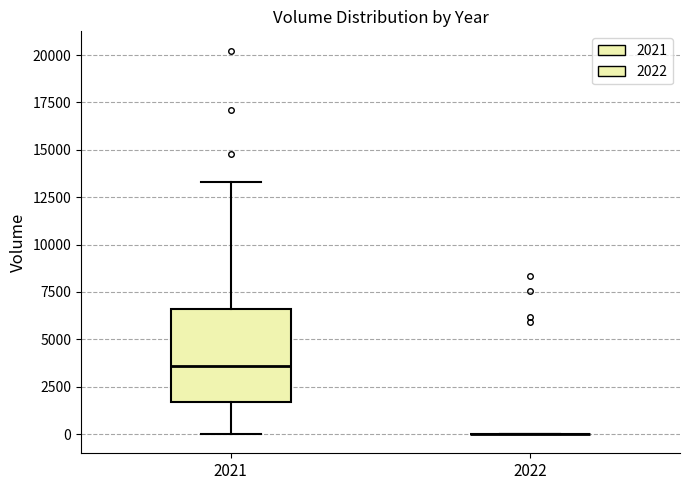

Reading left to right, read every box against the y-axis: the position of its median line, the range the box covers, and the ends of its whiskers. The values are not printed on the chart, so give them approximately, as read against the axis.

2021: median 3500, box 1500 to 6500, whiskers 0 to 13500
2022: box collapsed to a line at 0, whiskers 0 to 0